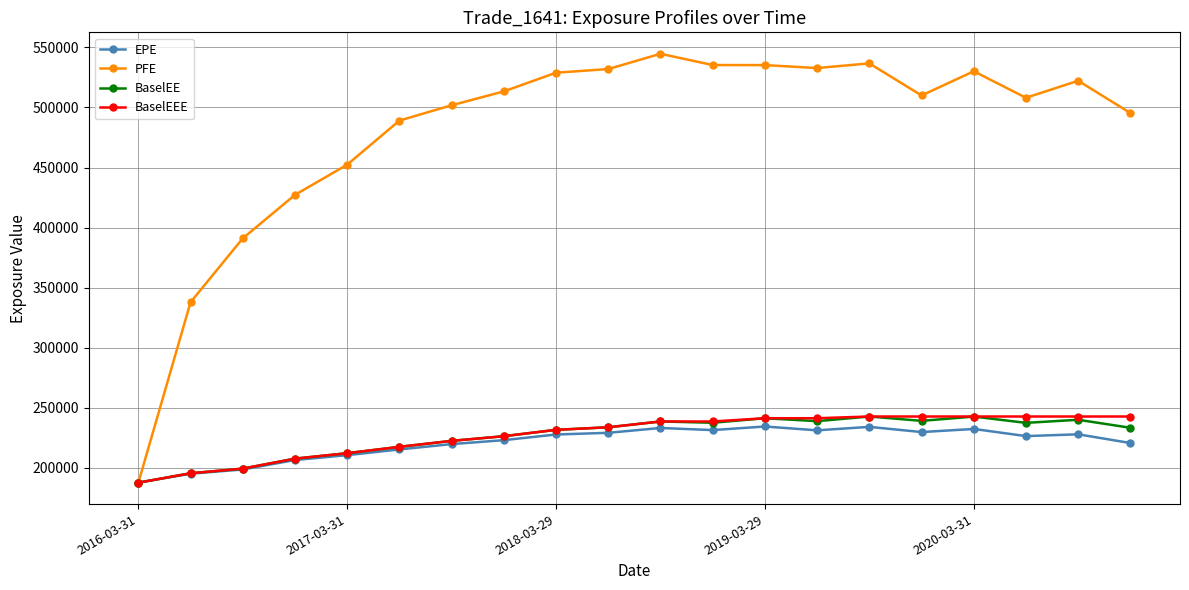

Which series has the largest total across all categories?

PFE